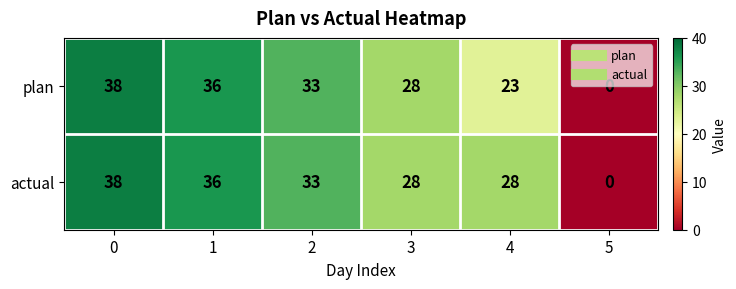

Is the value of plan at 1 greater than the value of actual at 2?

Yes